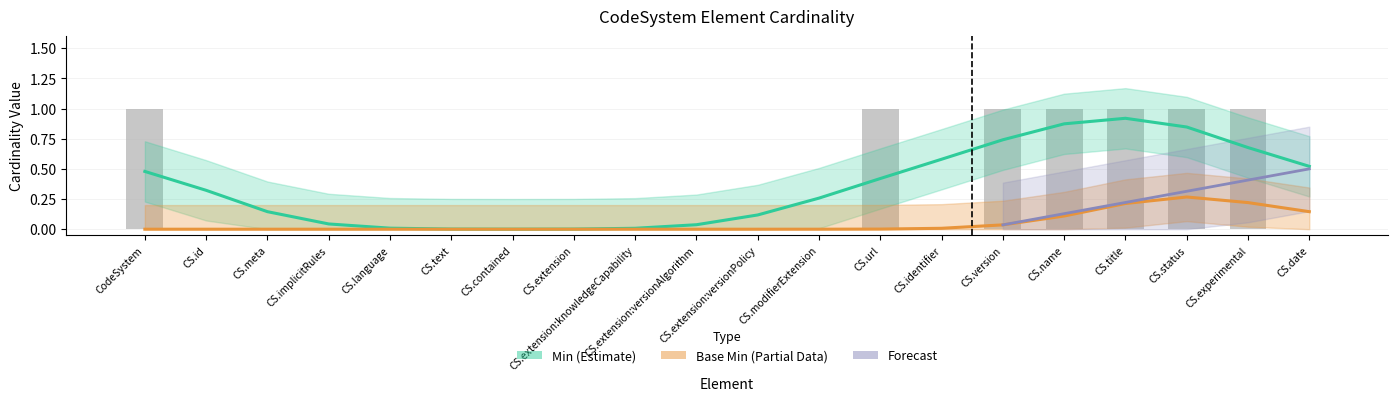

What is the greatest value displayed?

1